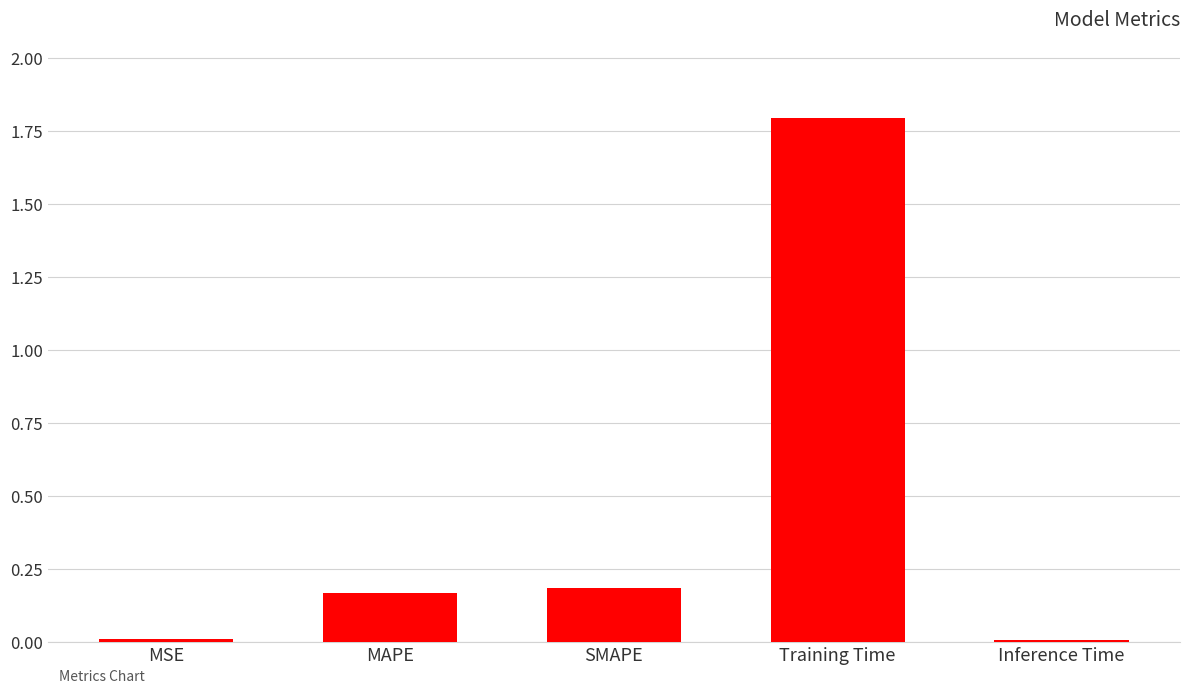

Is it true that the value at Inference Time is 0.0?

True